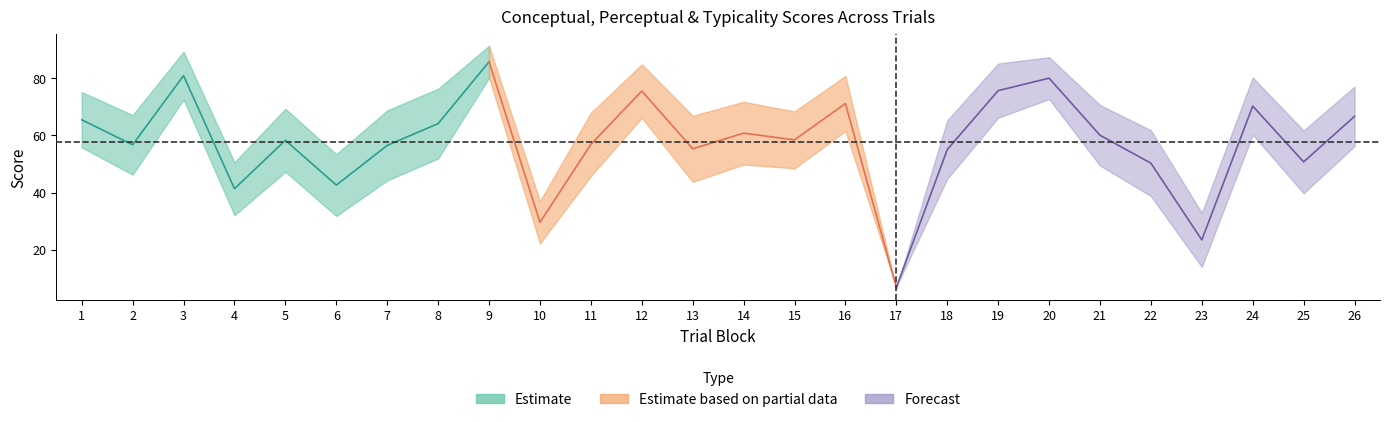

True or false: perceptual has more than 2 points higher than both neighbors.

True